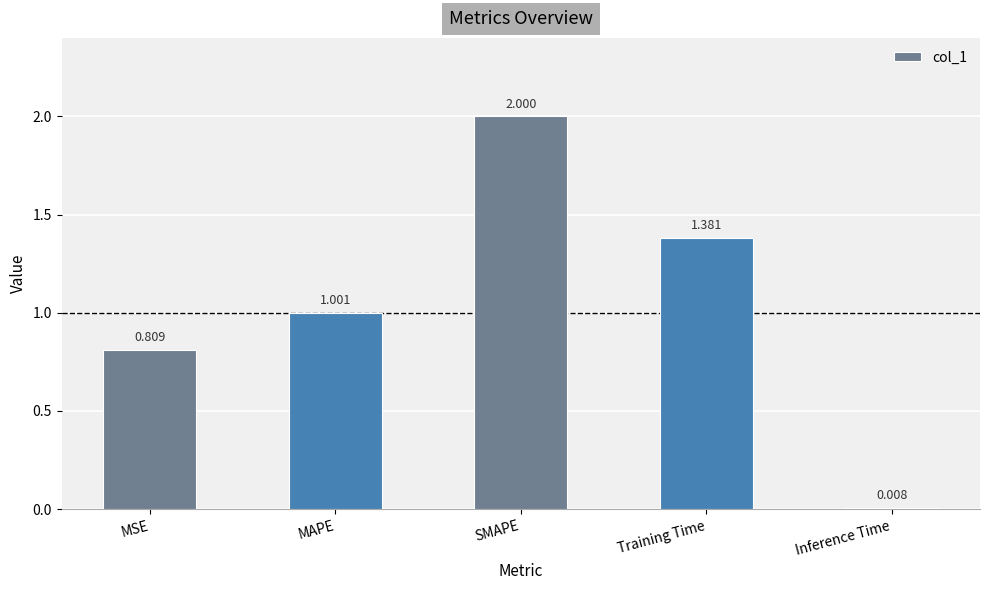

What is the difference between the values at SMAPE and MSE?

1.2